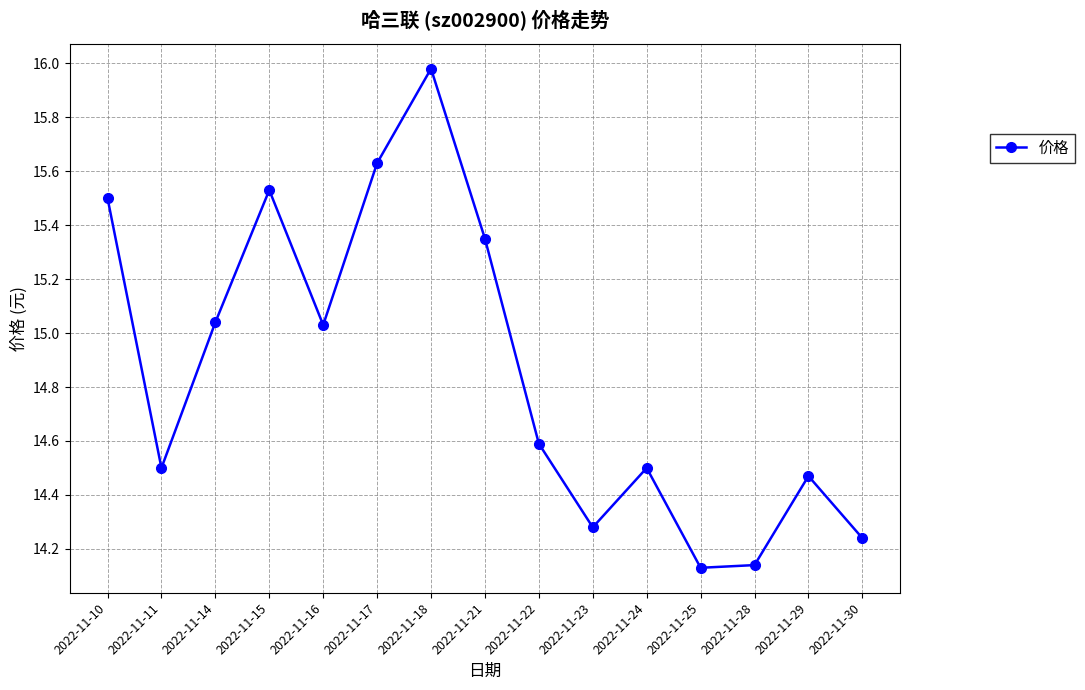

How many interior local valleys (lower than both neighbors) does the data have?

4